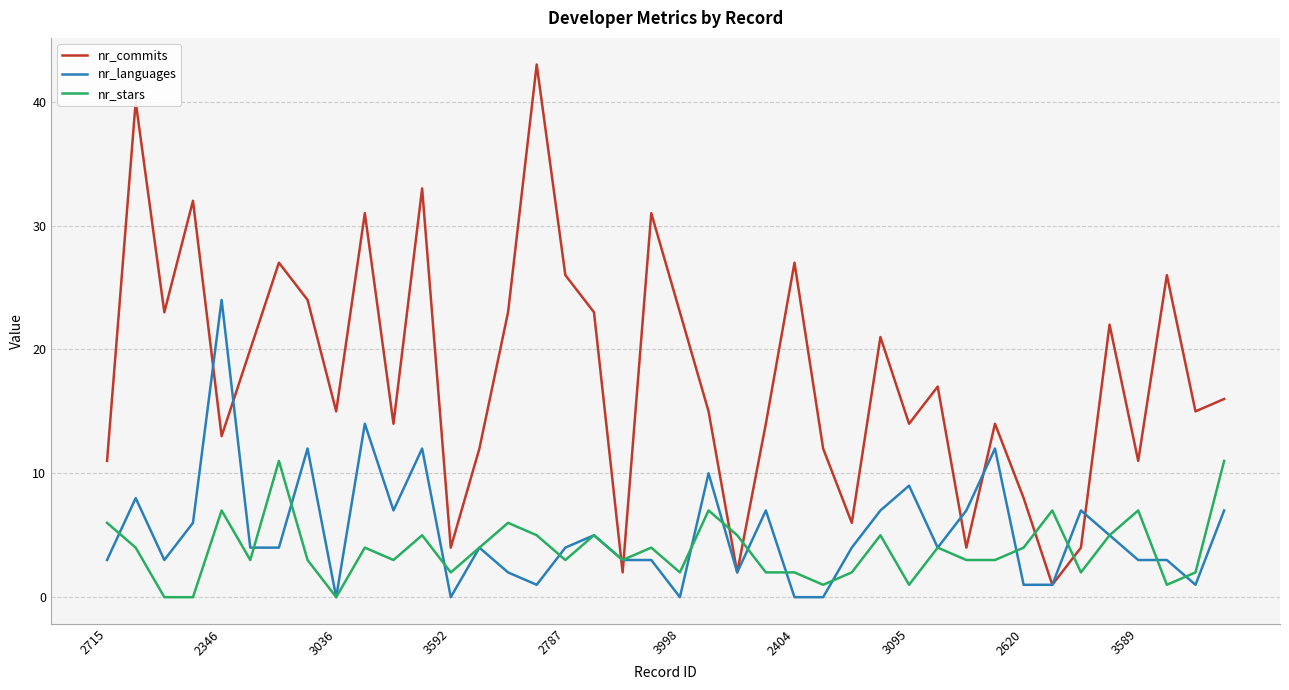

Rank the series by their maximum value, from highest to lowest.

nr_commits, nr_languages, nr_stars